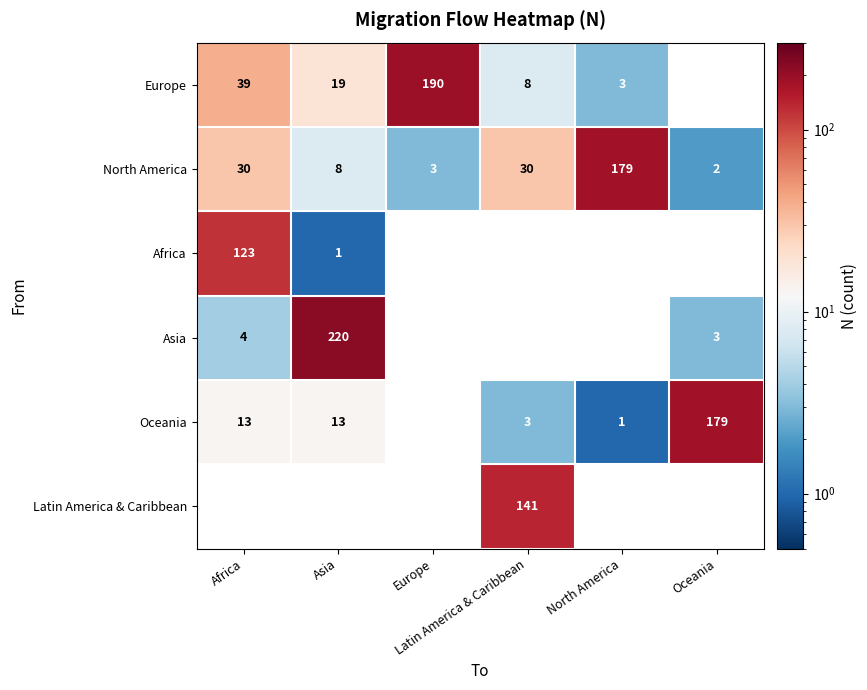

What is the greatest value displayed?

220